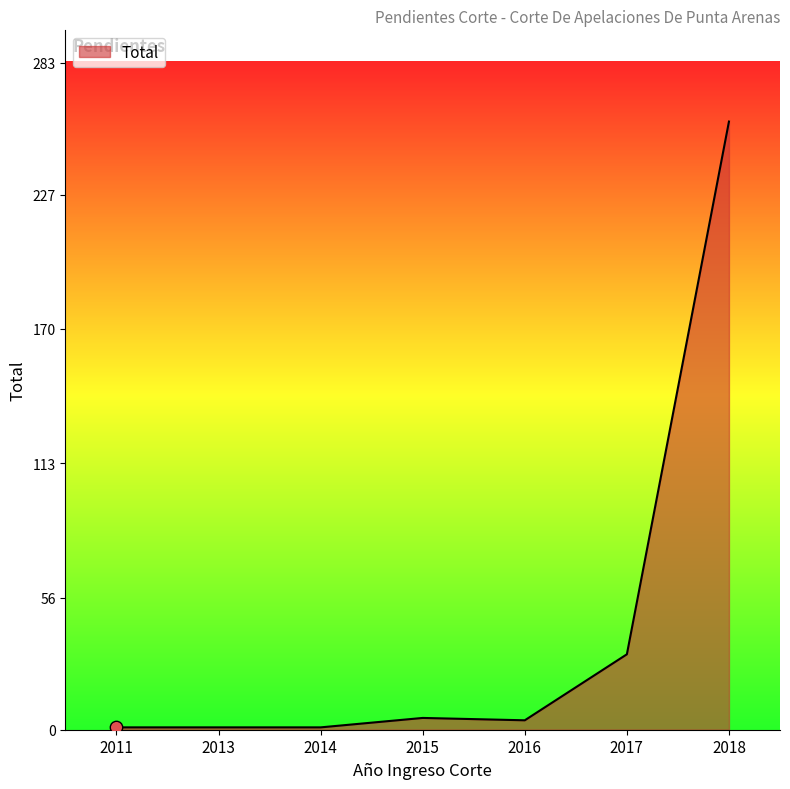

Which has a higher value, 2011 or 2017?

2017